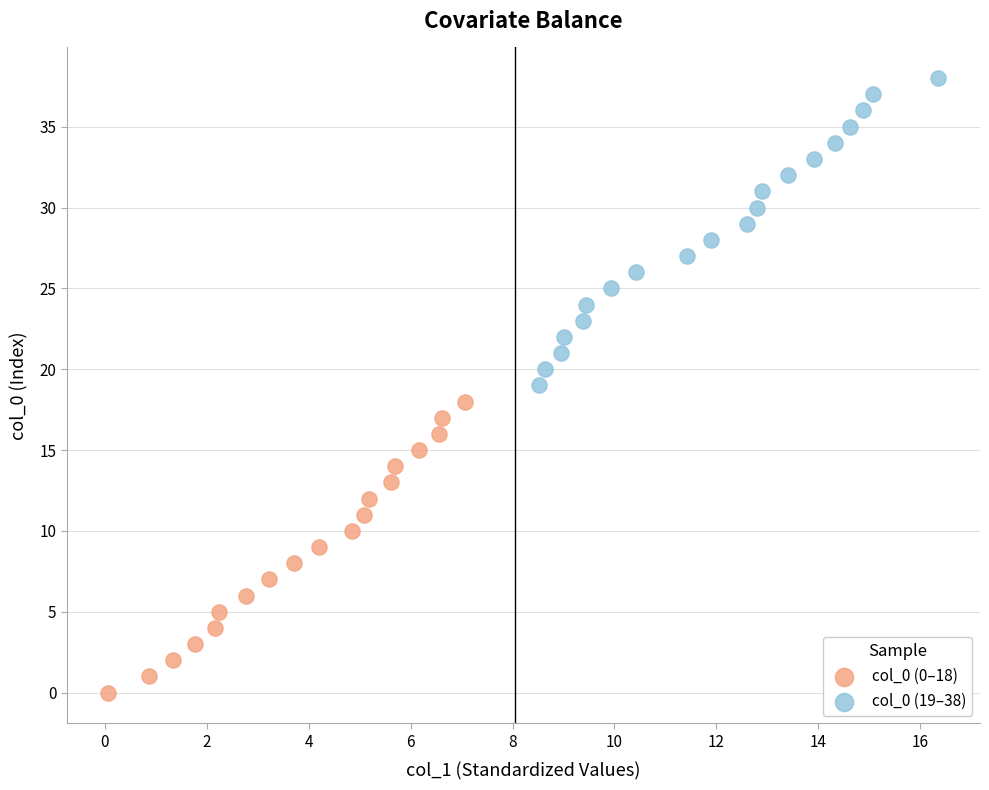

Which series contains the highest Y value?

col_0 (19–38)